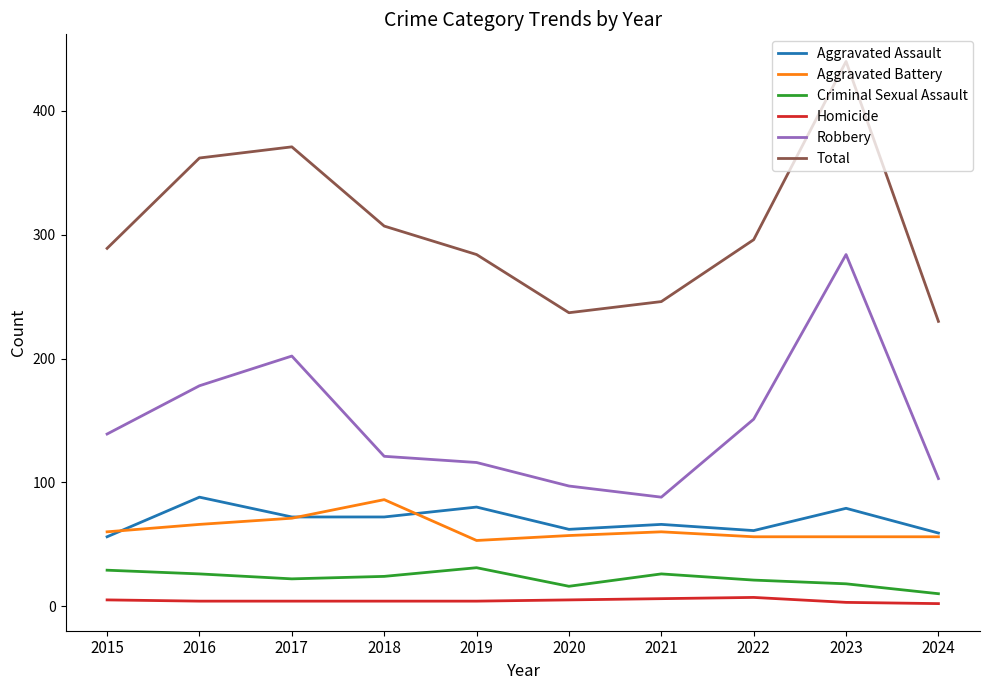

What is the maximum value for Aggravated Battery?

86